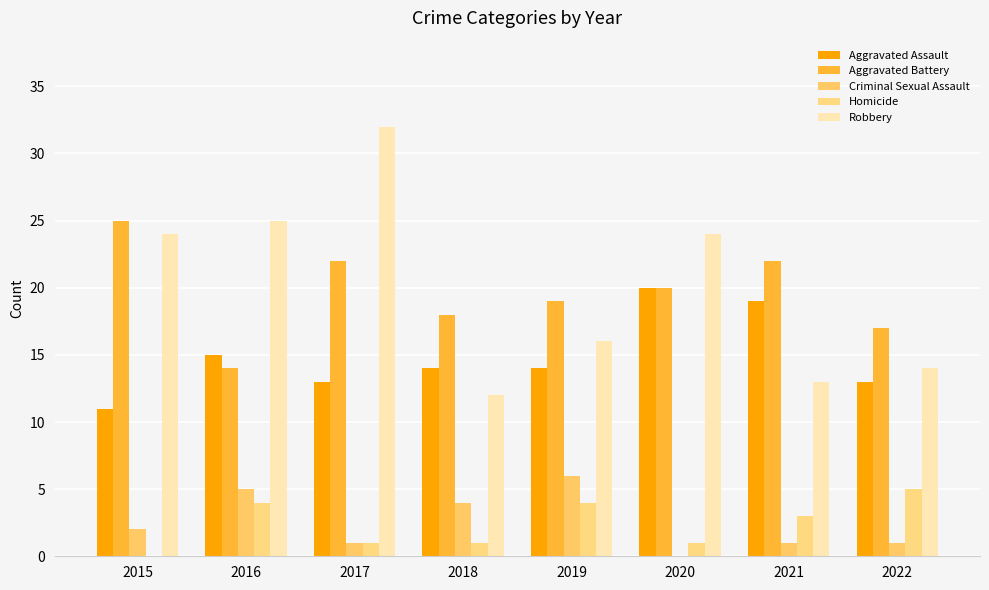

Which label corresponds to the smallest value in the chart?

2020